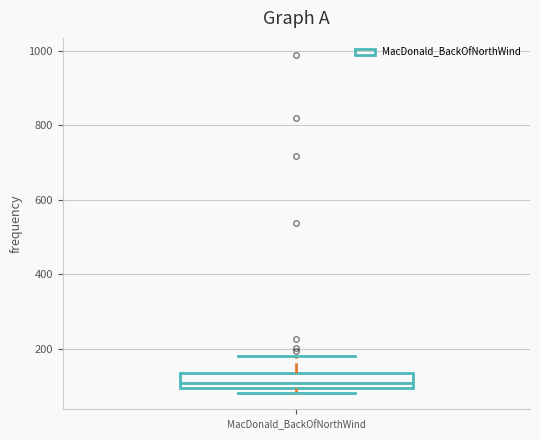

Where is the upper edge of the box for MacDonald_BackOfNorthWind on the y-axis? The values are not printed on the chart, so give them approximately, as read against the axis.

140